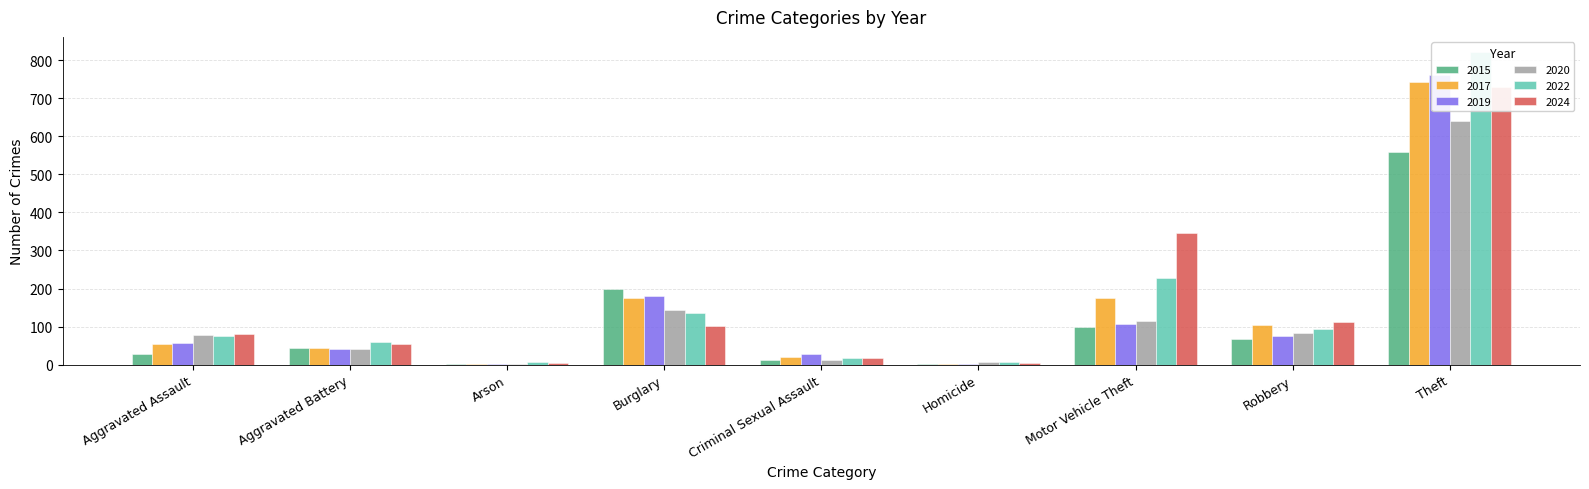

What is the difference between the maximum and minimum values in the 2024 series?

726